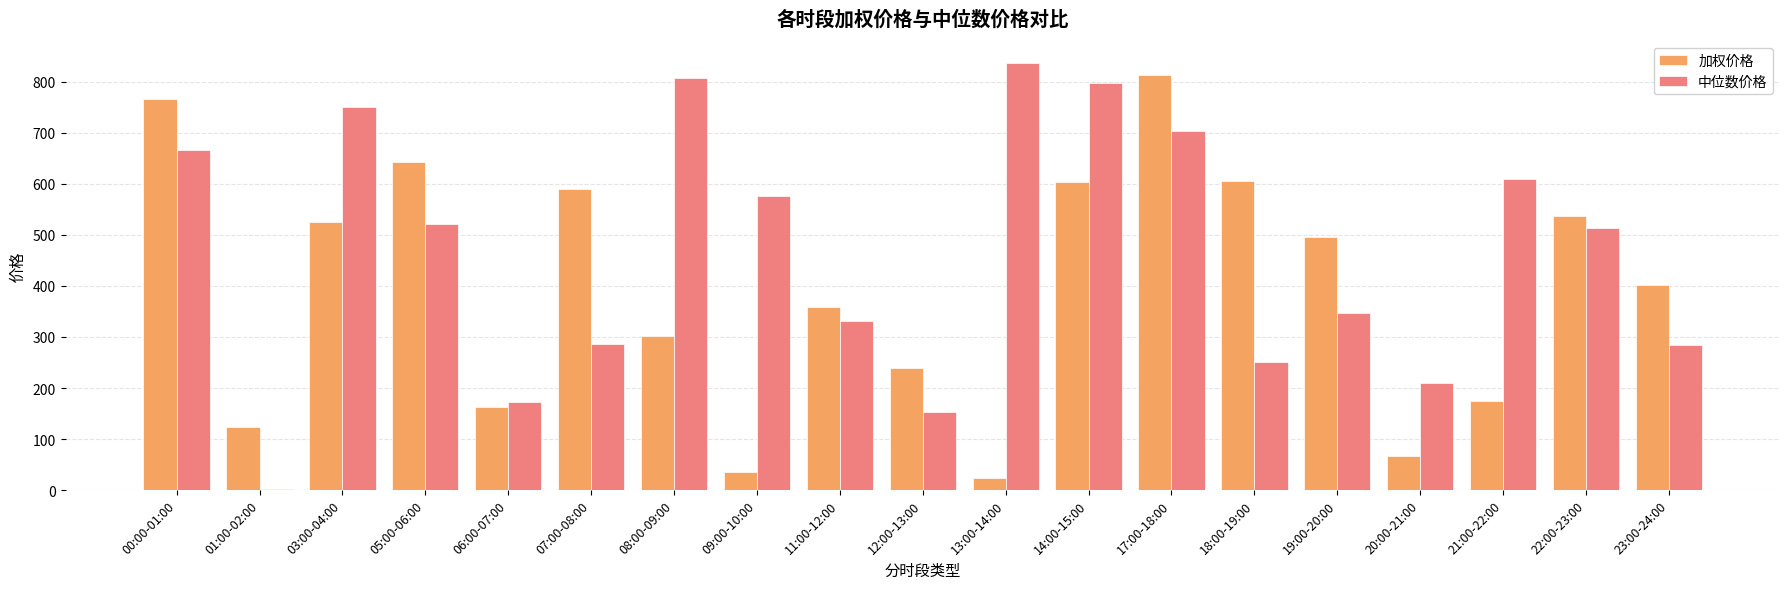

What is the total value across all series at 21:00-22:00?

784.6